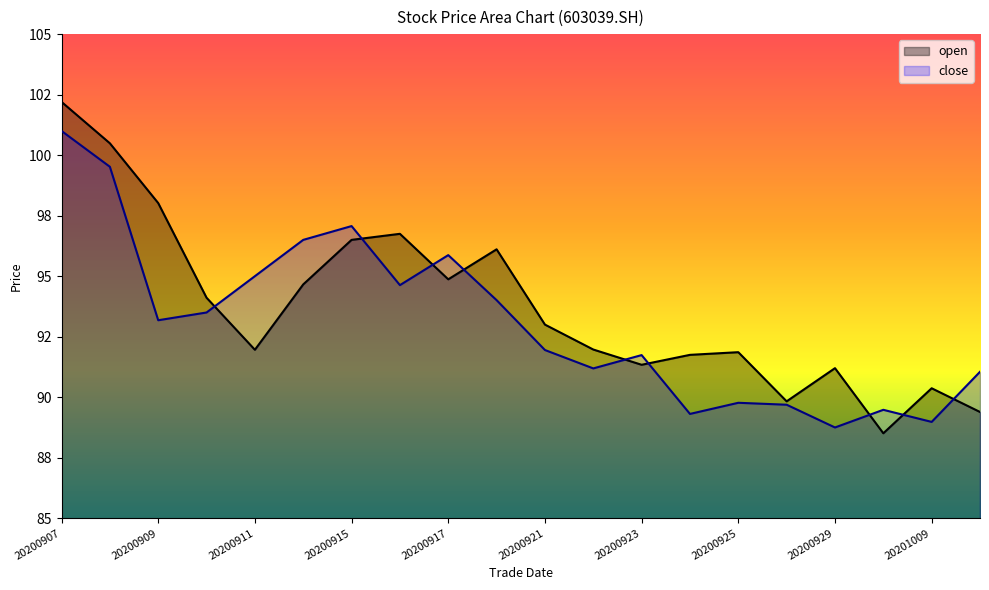

Rank the categories by open value from highest to lowest.

20200907, 20200908, 20200909, 20200916, 20200915, 20200918, 20200917, 20200914, 20200910, 20200921, 20200922, 20200911, 20200925, 20200924, 20200923, 20200929, 20201009, 20200928, 20201012, 20200930